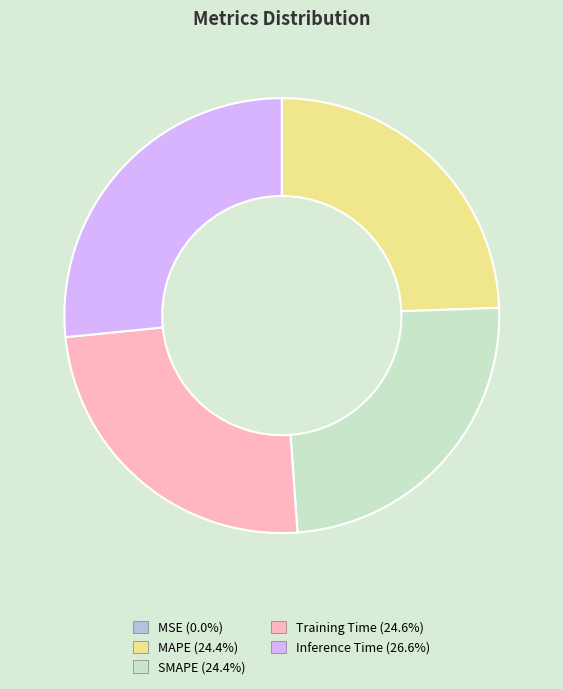

Which category has the biggest portion of the pie?

Inference Time